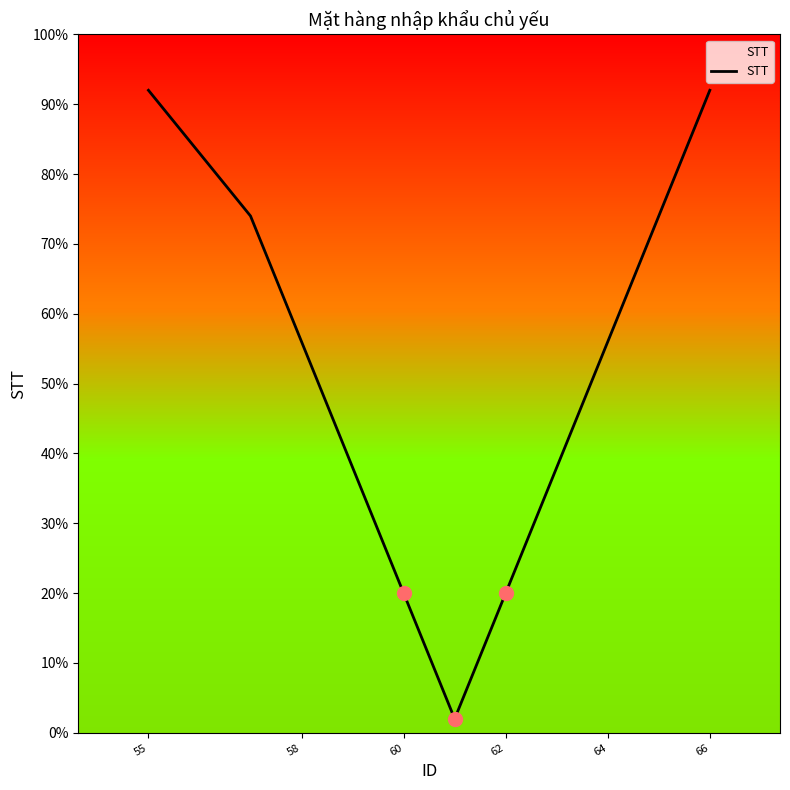

What is the maximum value shown in the chart?

92